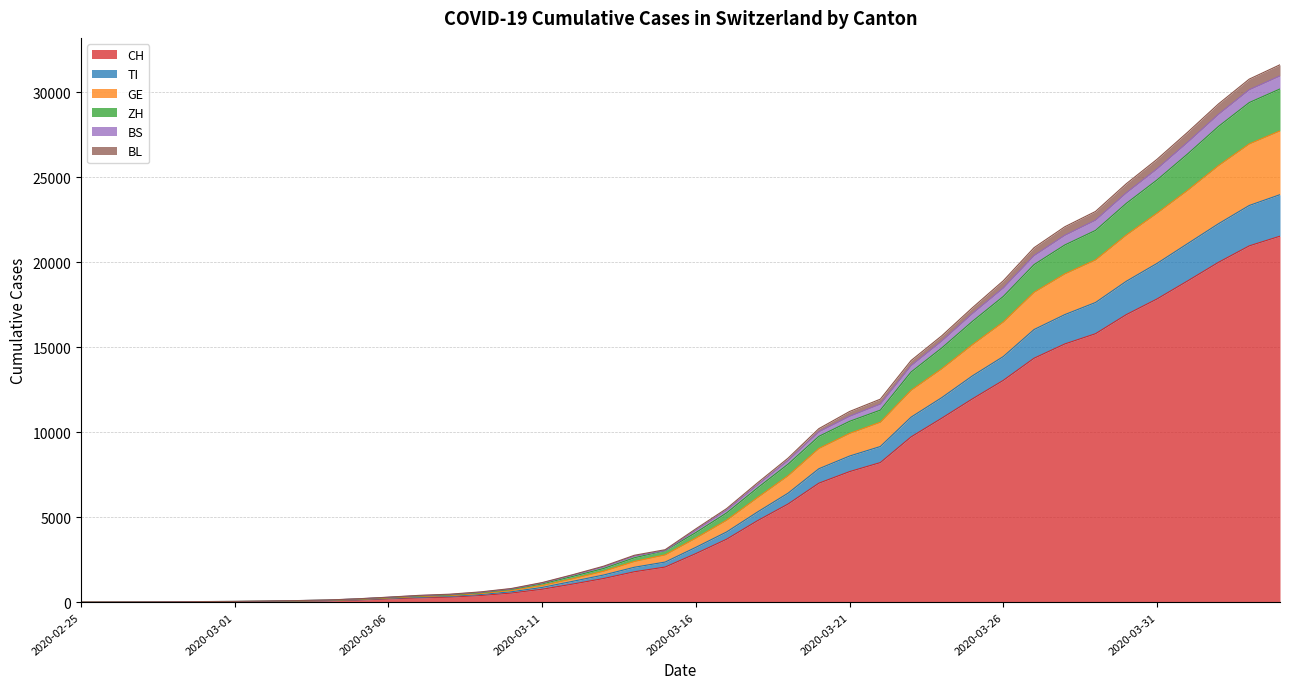

The TI series shows 246 at 2020-03-08. True or false?

False